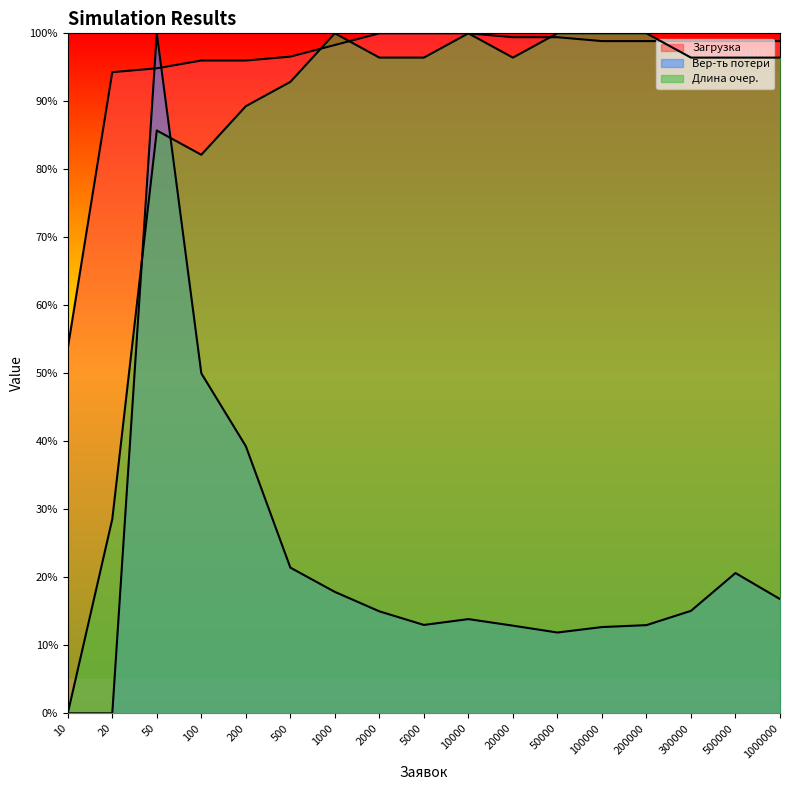

True or false: Вер-ть потери has a value of 0.5 at 100.

True